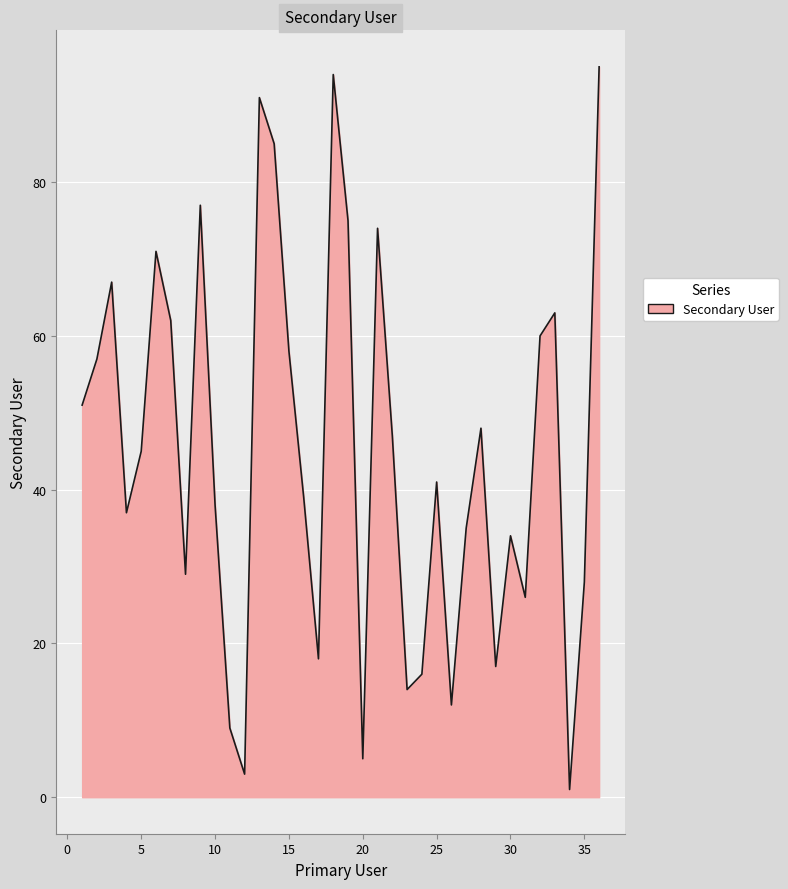

What is the greatest value displayed?

95